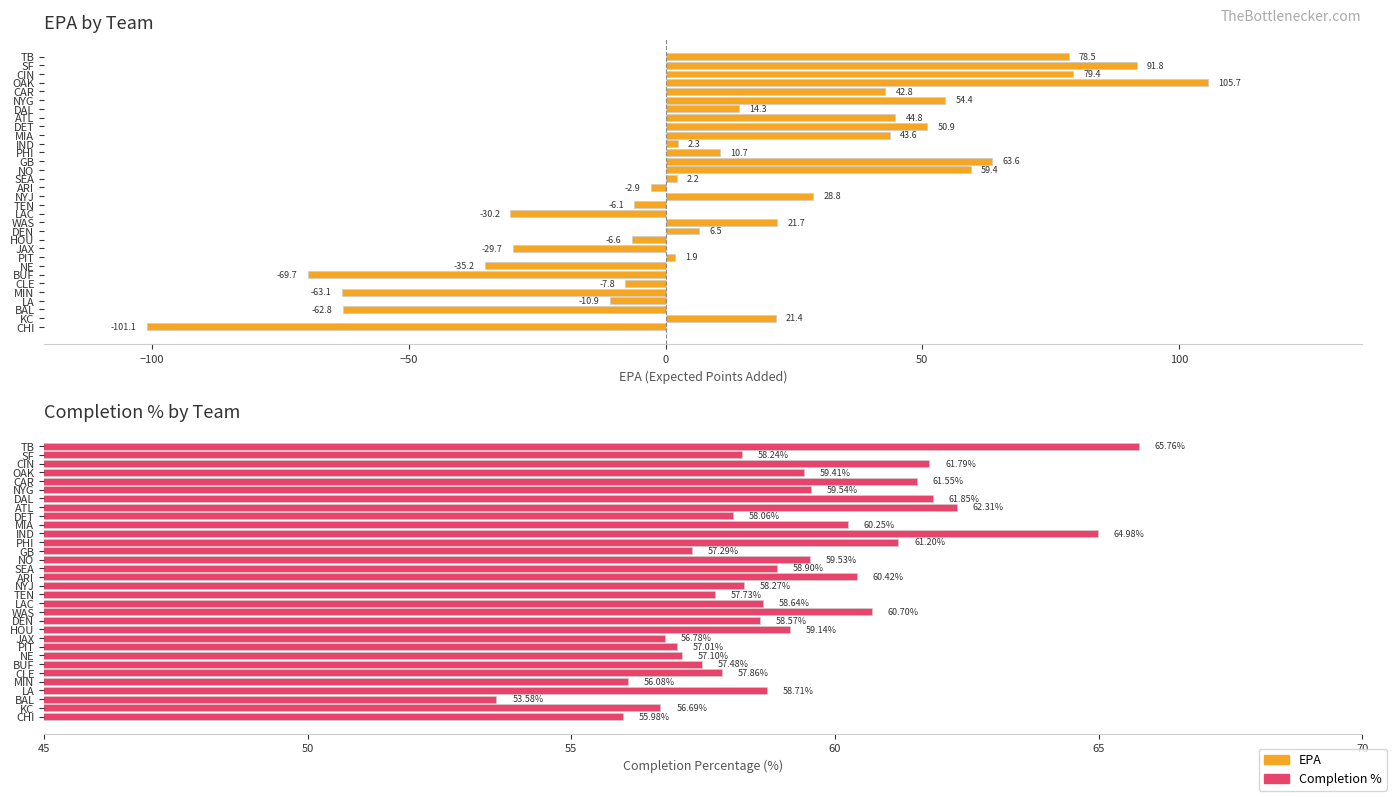

How many values in the EPA series exceed 10?

16